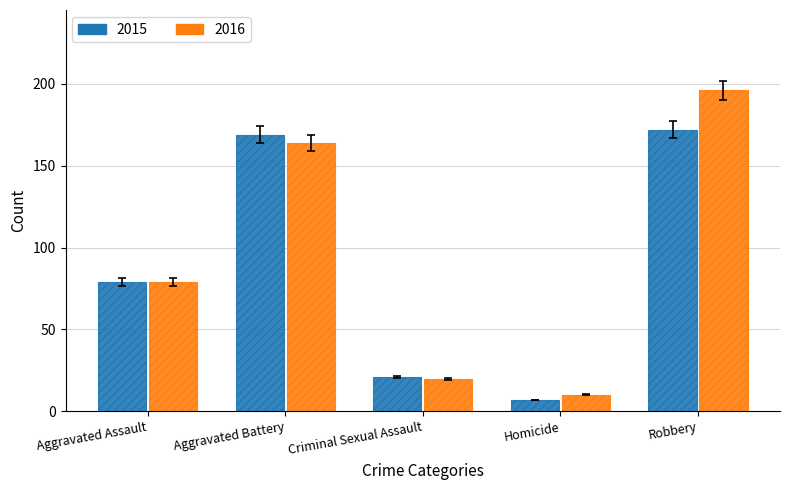

What are all the series names shown in the legend?

2015, 2016